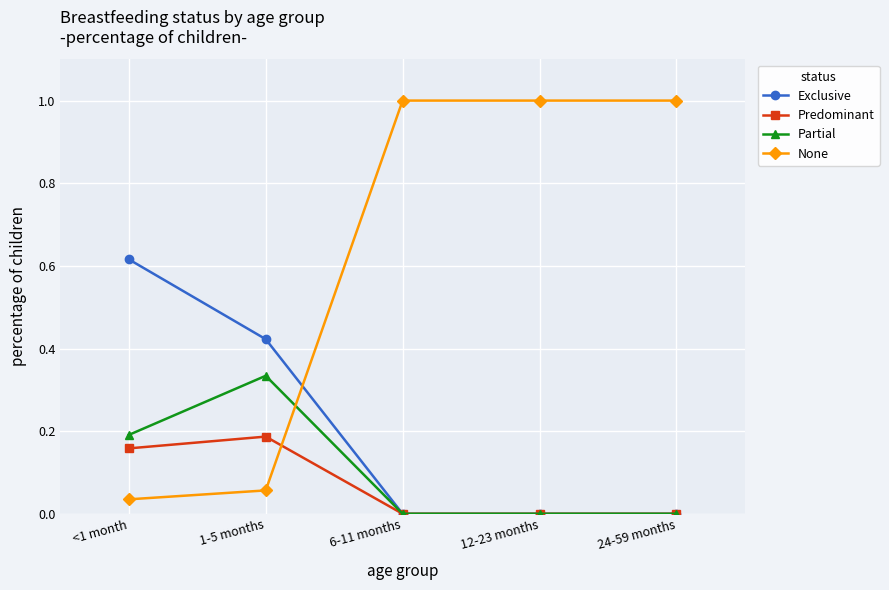

At which label does None reach its minimum?

<1 month